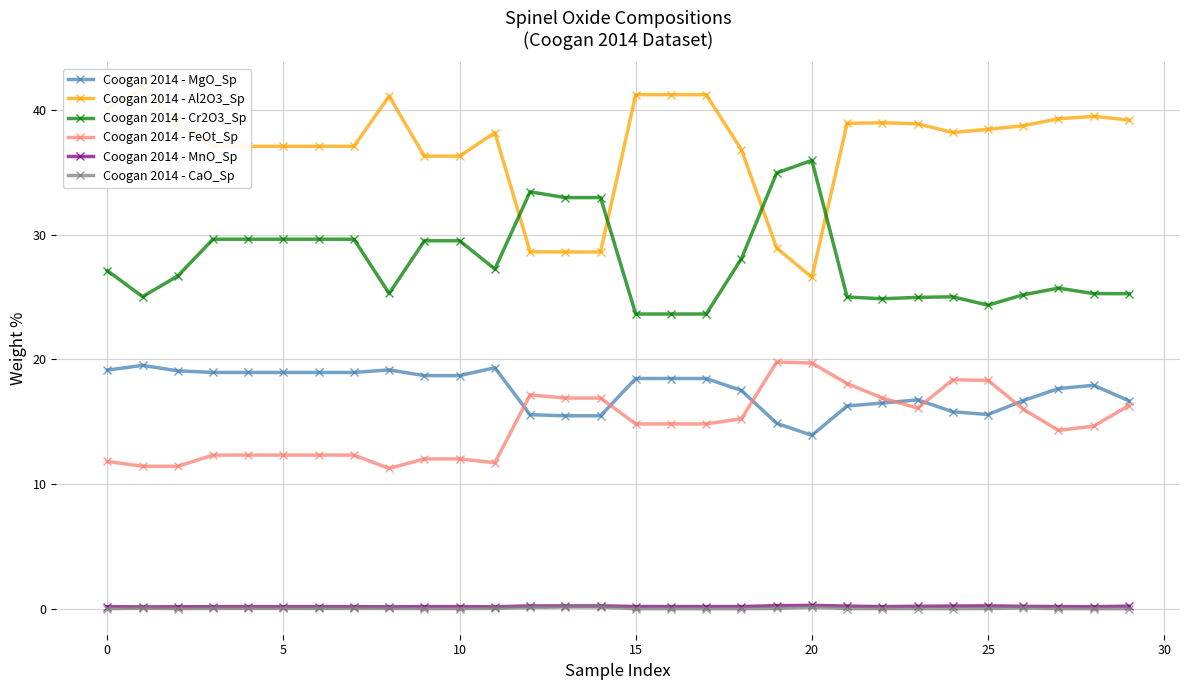

At which label does Coogan 2014 - MnO_Sp reach its peak?

20